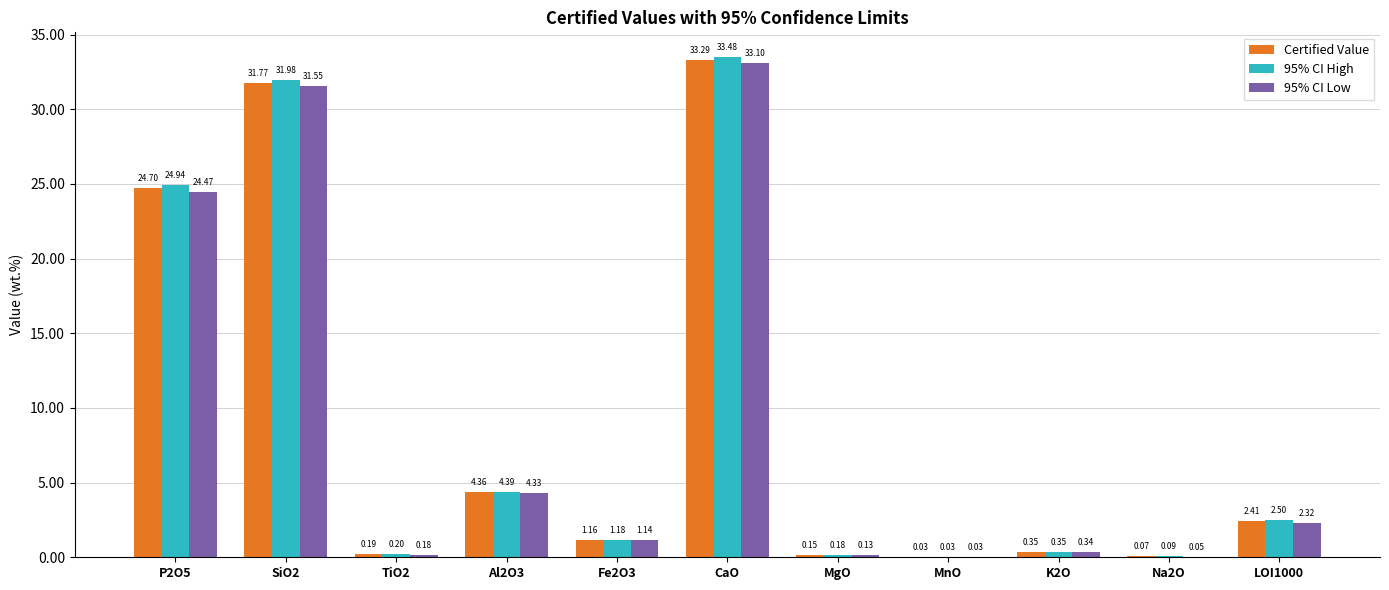

Between MgO and MnO, which series saw the biggest shift?

95% CI High